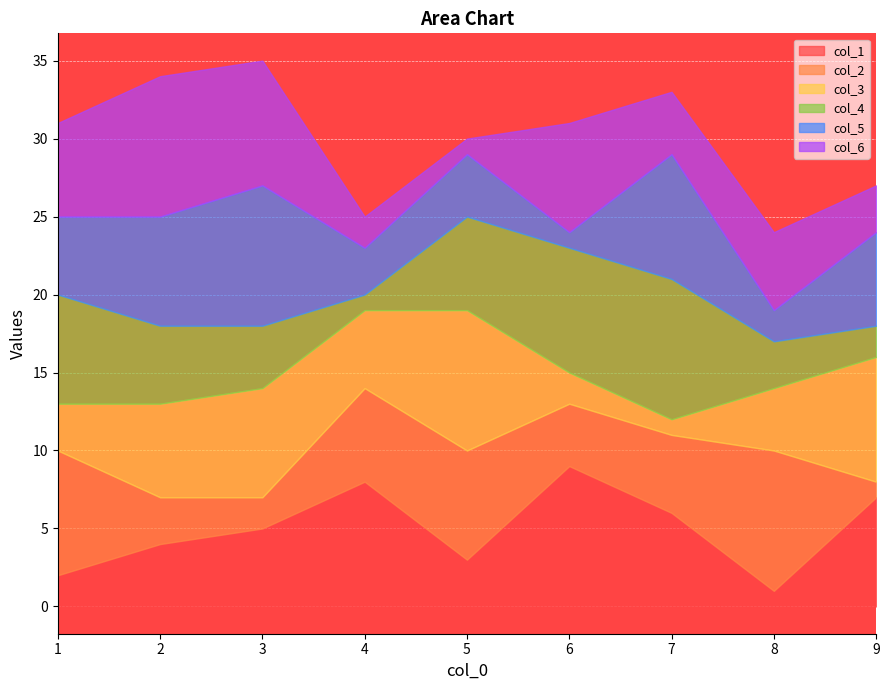

What is the sum of all col_1 values?

45